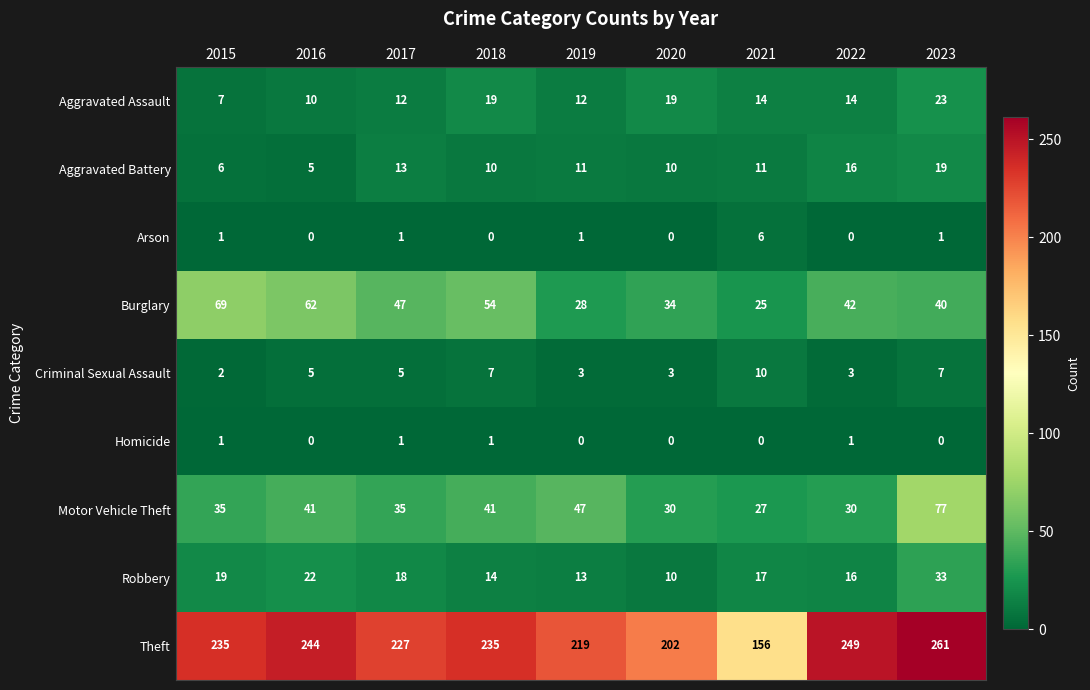

Rank the series by their maximum value, from highest to lowest.

Theft, Motor Vehicle Theft, Burglary, Robbery, Aggravated Assault, Aggravated Battery, Criminal Sexual Assault, Arson, Homicide